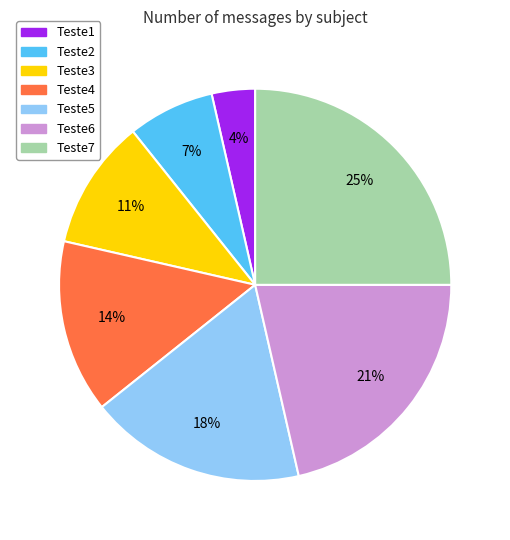

Which category has the smallest portion of the pie?

Teste1